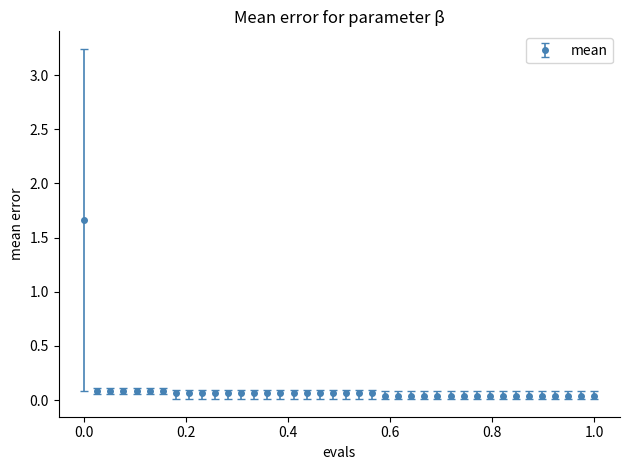

What is the sum of all values?

3.9